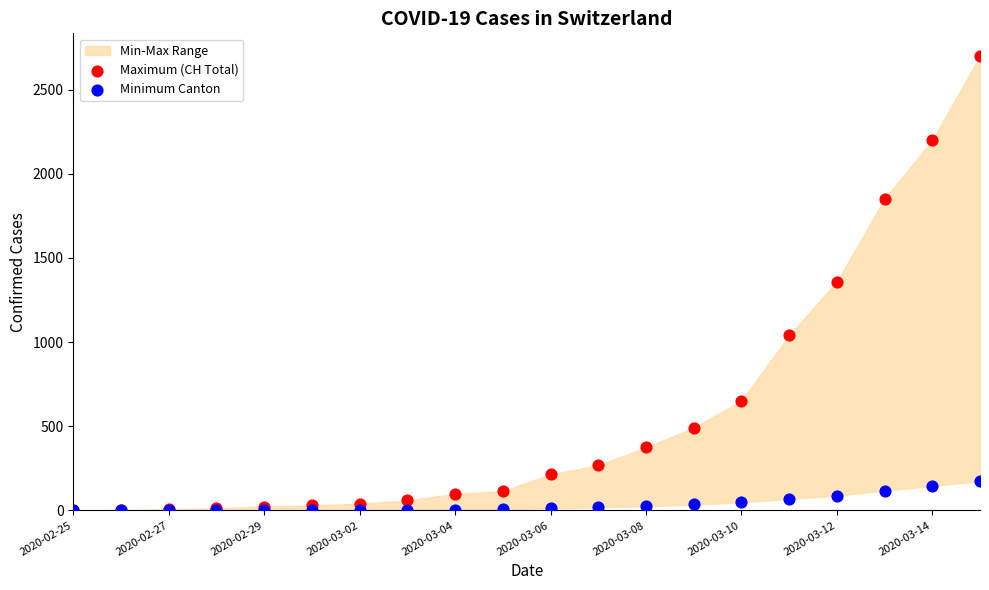

Which series contains the lowest Y value?

Maximum (CH Total)